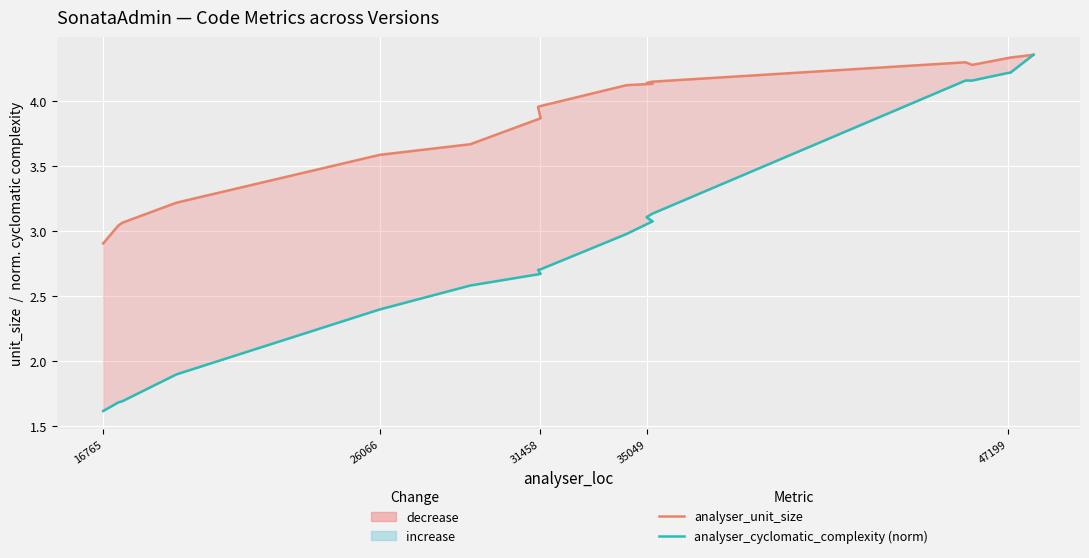

What are all the series names shown in the legend?

analyser_unit_size, analyser_cyclomatic_complexity (norm)